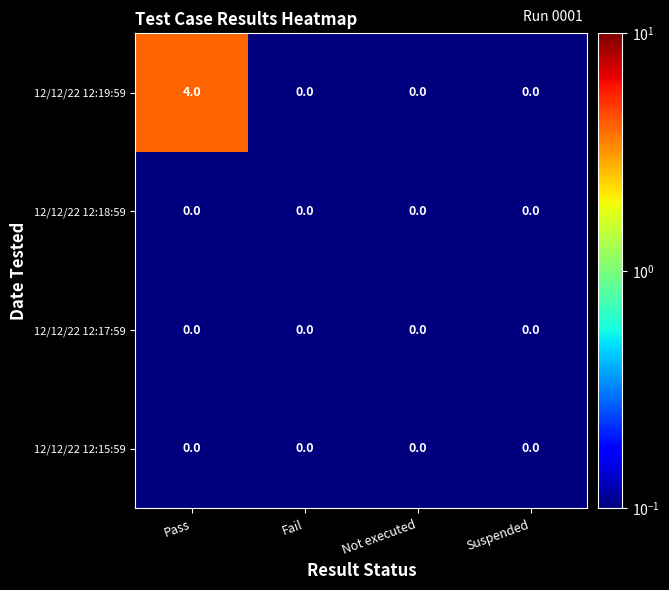

At how many categories does at least one series exceed 2?

1